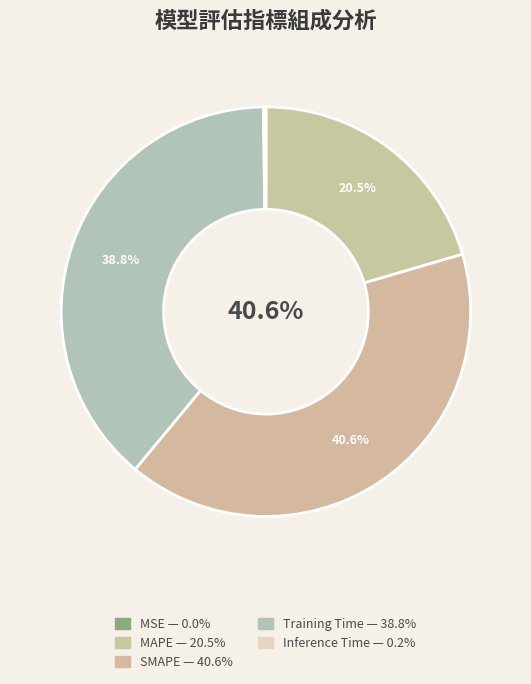

To the nearest percent, what portion does SMAPE represent?

41%